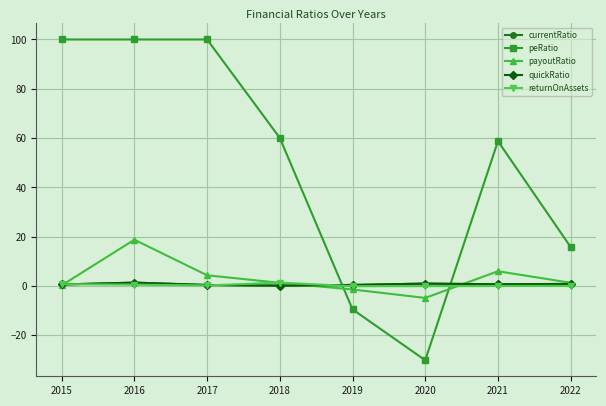

True or false: currentRatio has more than 0 interior local peaks.

True